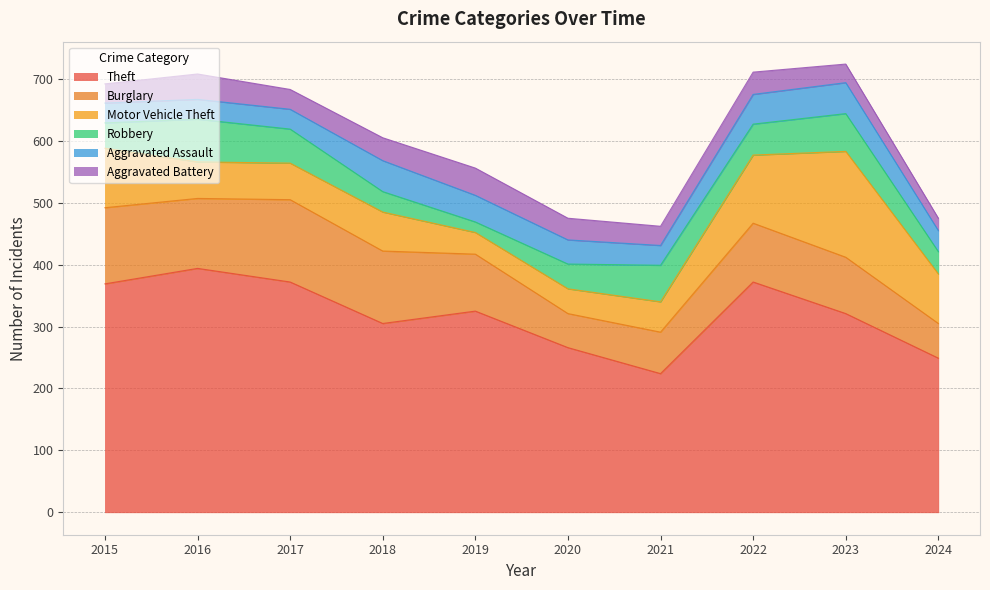

What is the total value across all series at 2015?

692